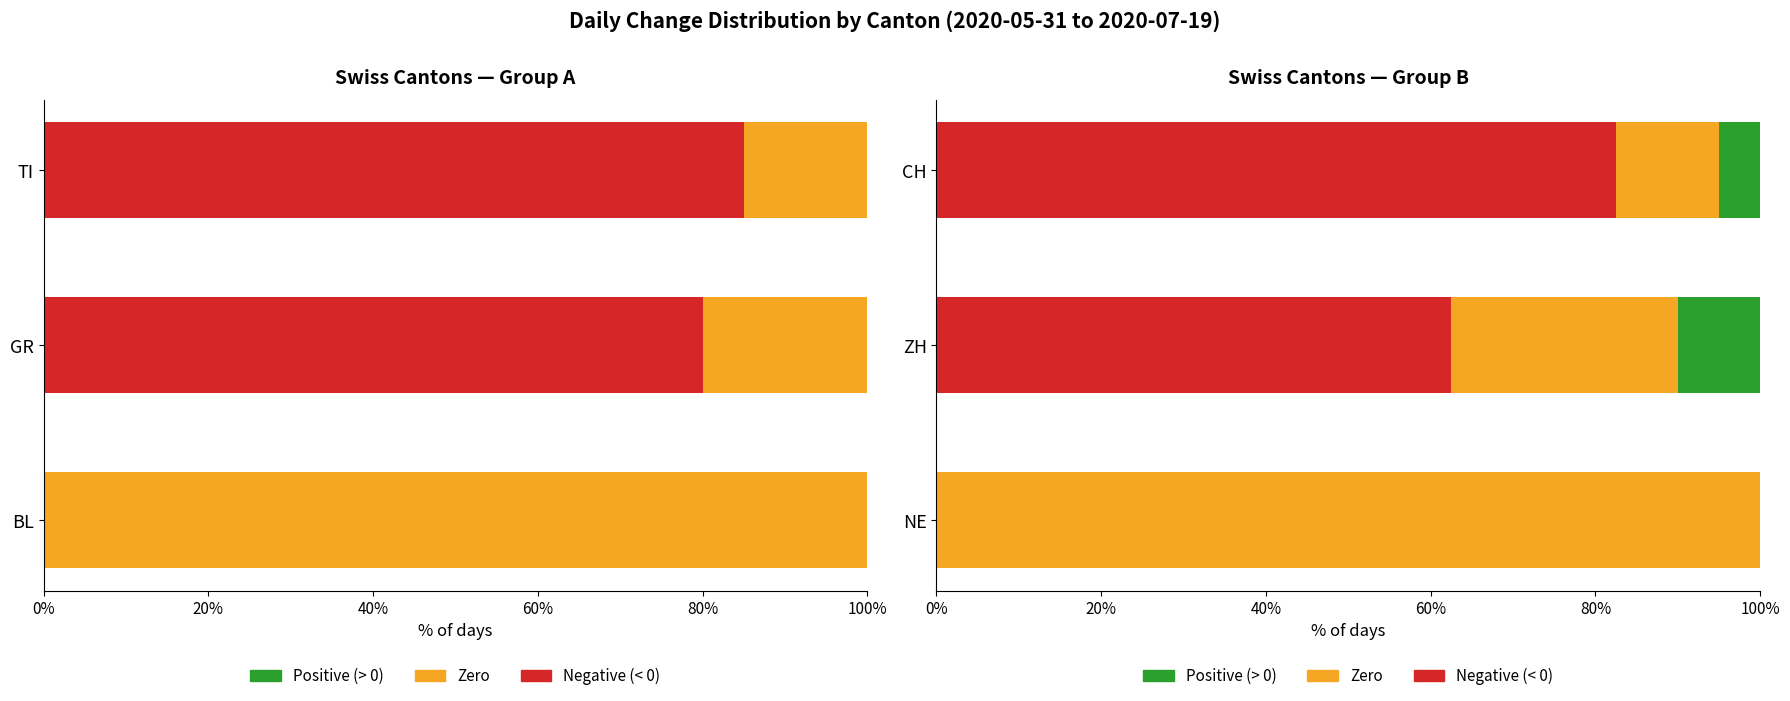

True or false: Zero has a value of 5.9 at CH.

False